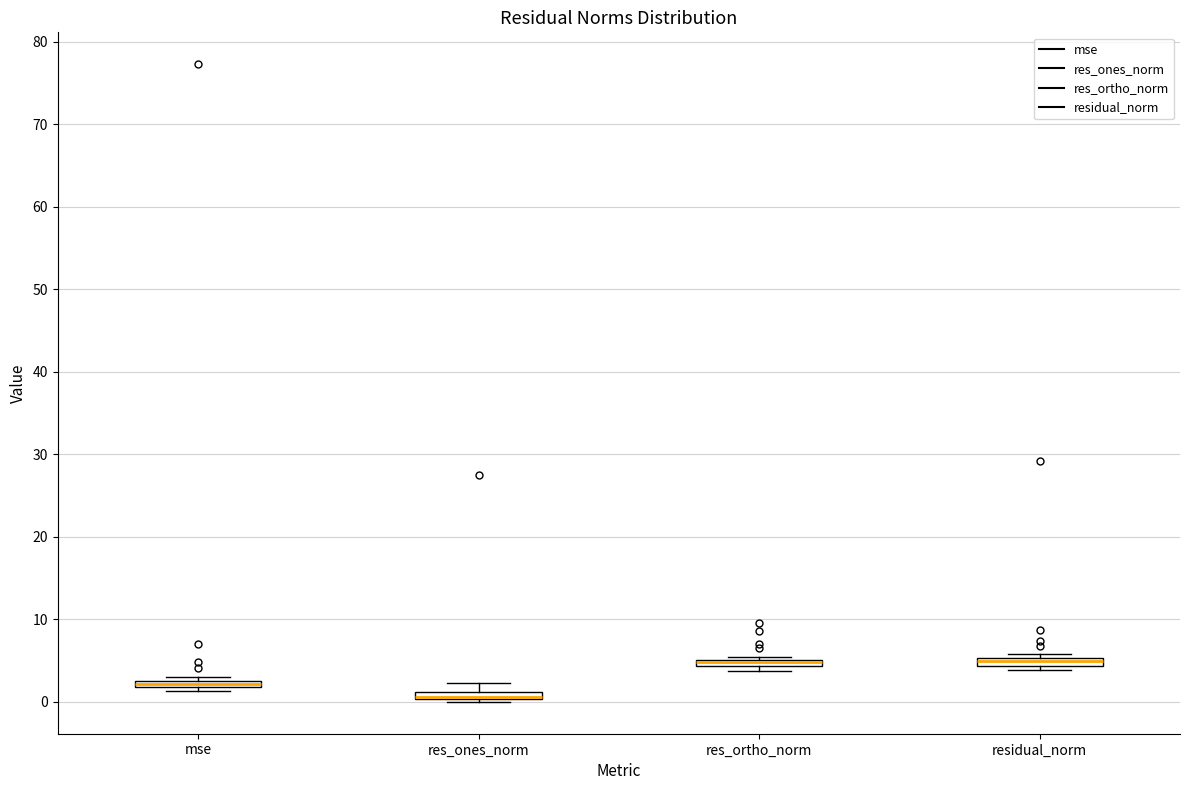

Where is the upper edge of the box for mse on the y-axis? The values are not printed on the chart, so give them approximately, as read against the axis.

3